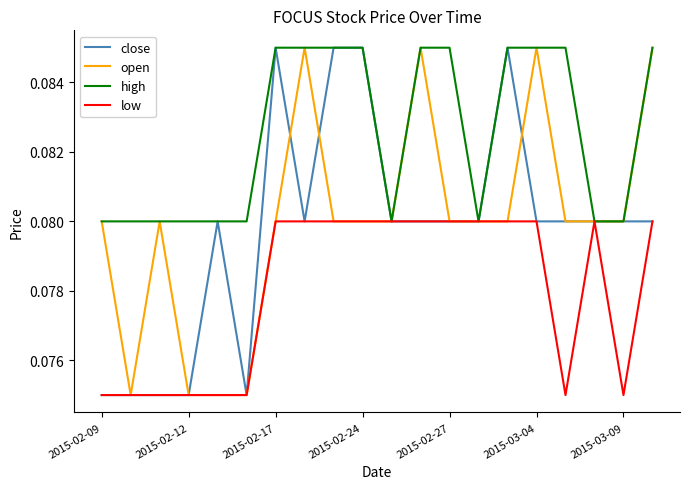

True or false: high and close cross at least once.

False